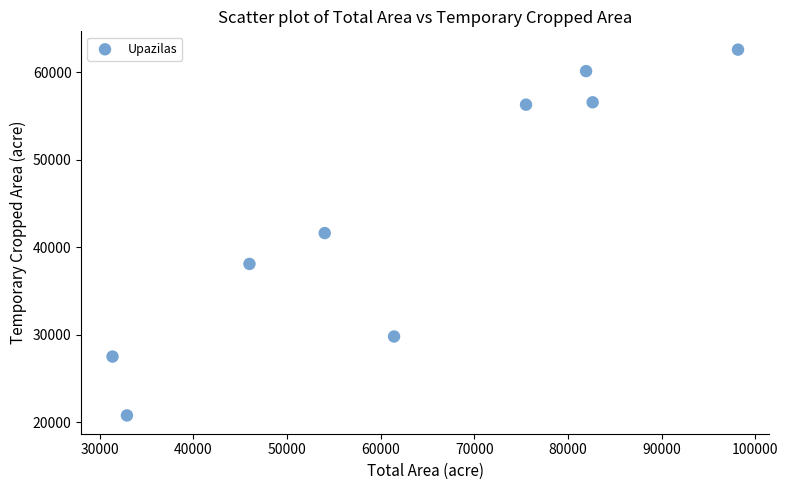

What is the average Y value?

43732